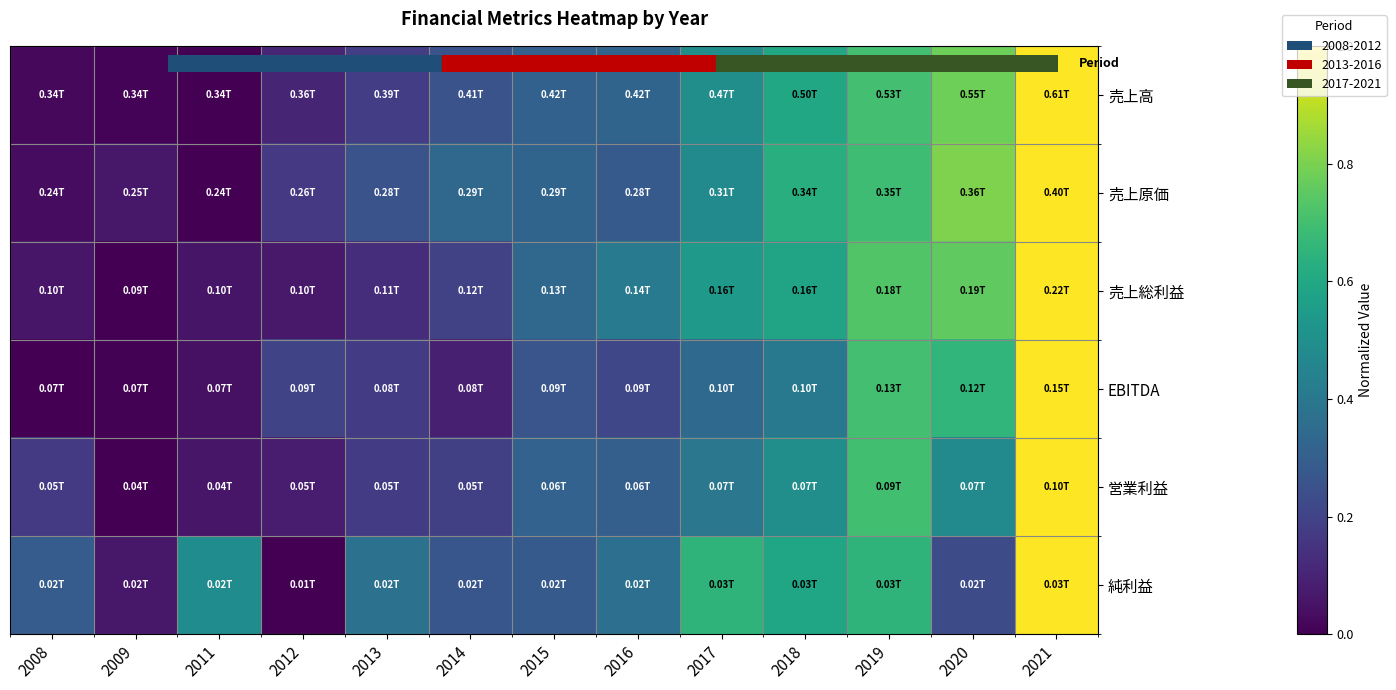

Which series has the largest range (max minus min)?

売上高